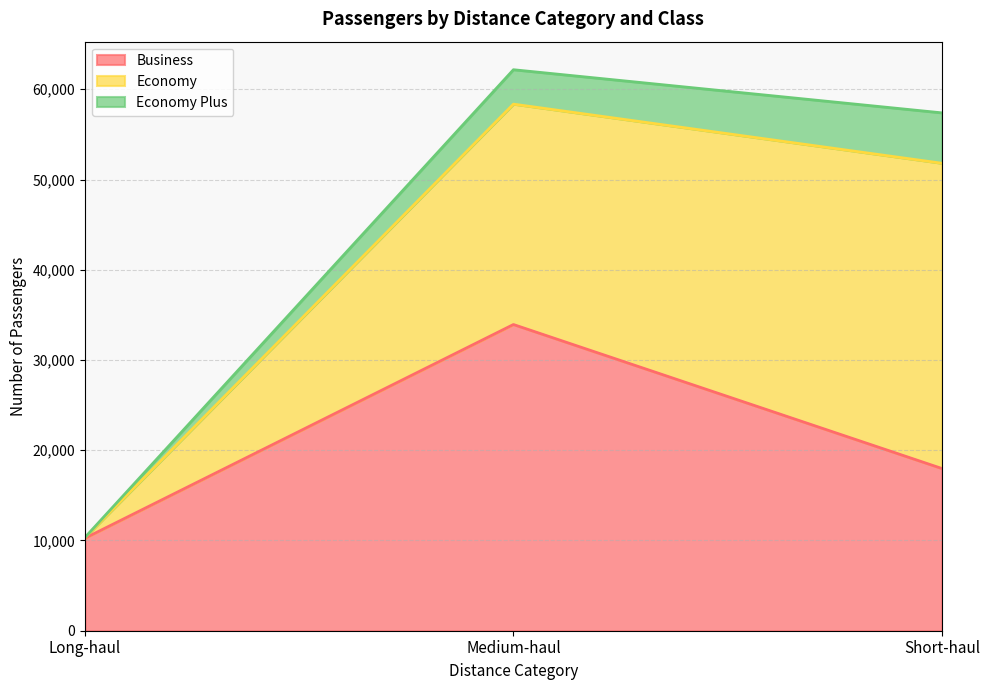

What is the difference between the highest and lowest values at Medium-haul?

30118